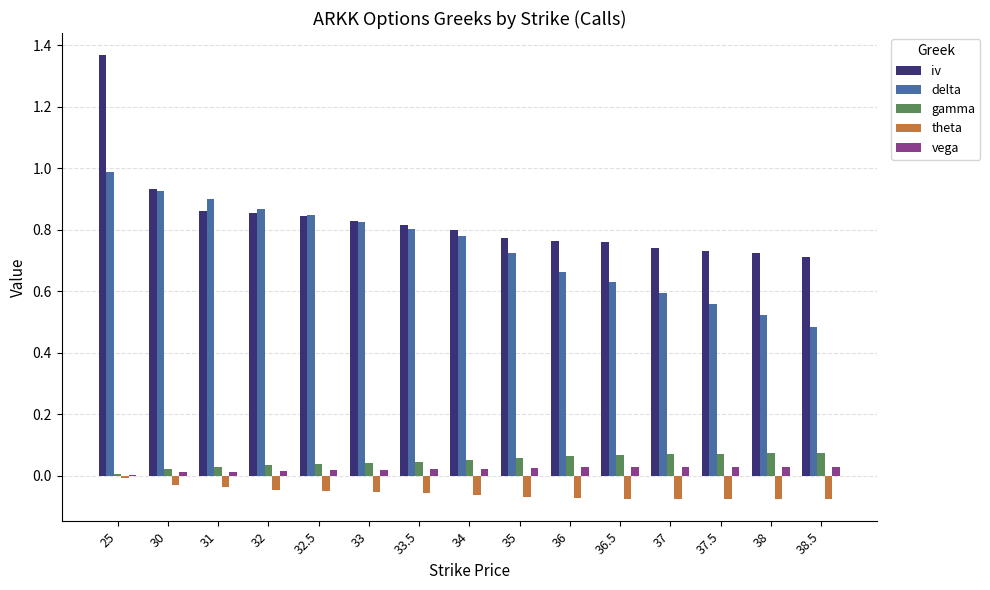

Is the value of gamma at 35 greater than the value of theta at 34?

Yes